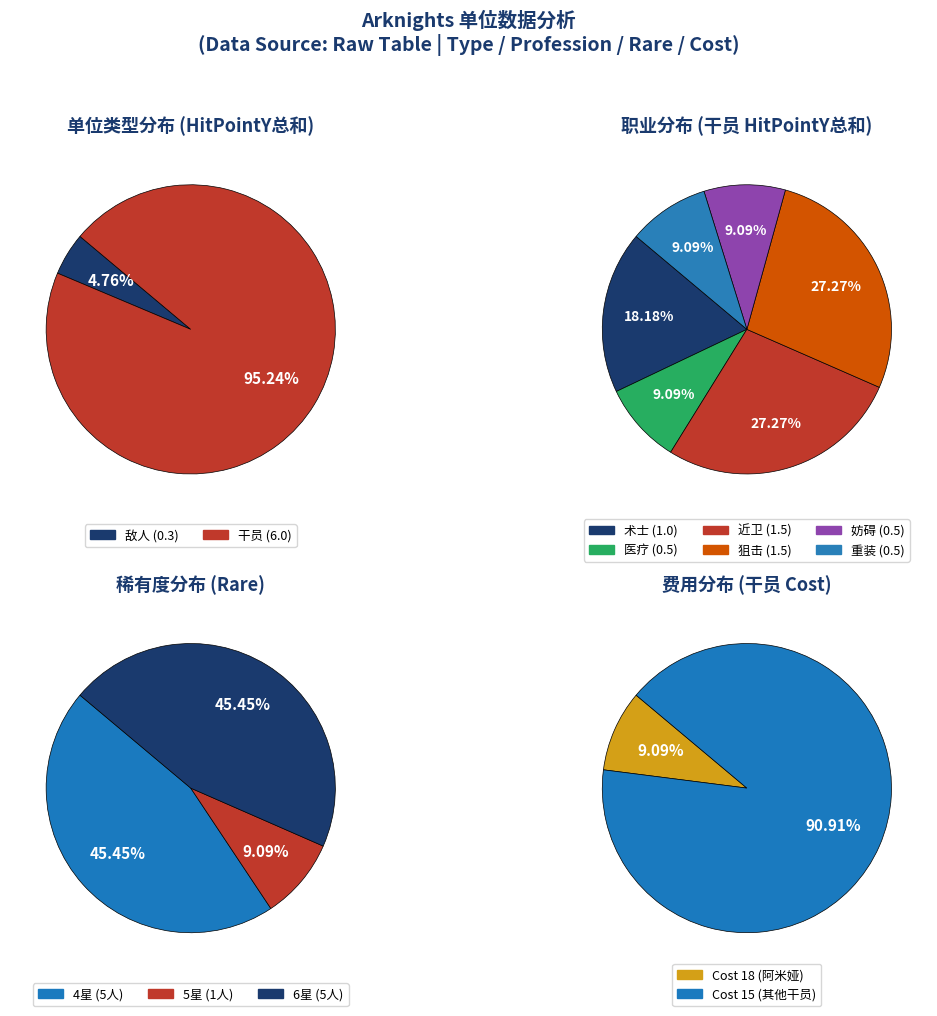

Does 敌人 account for over 50% of the chart?

No